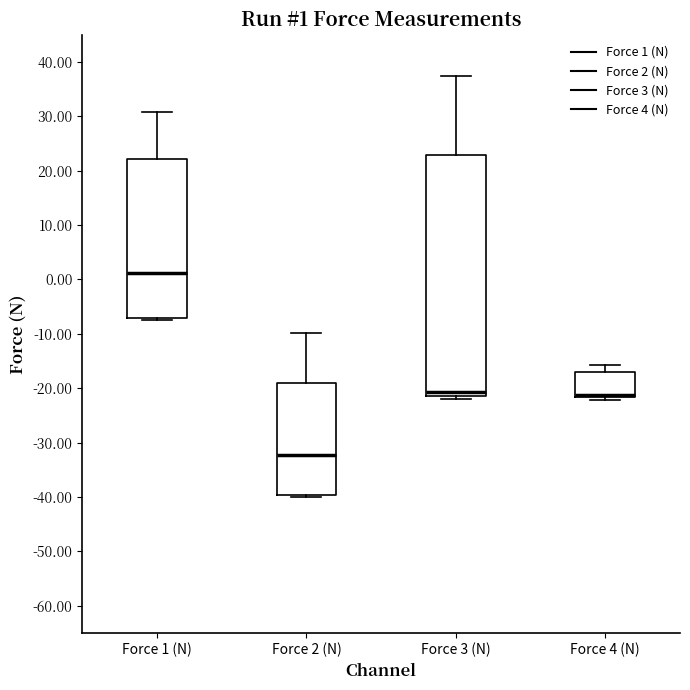

Which box is the tallest, from its lower edge to its upper edge?

Force 3 (N)